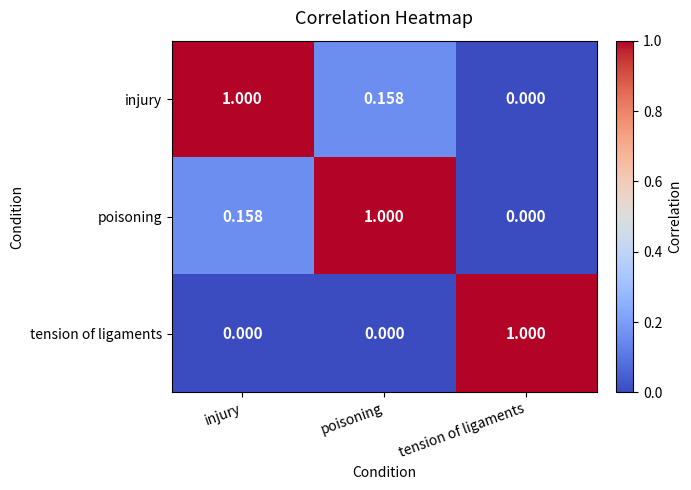

What is the difference between the highest and lowest values at tension of ligaments?

1.0